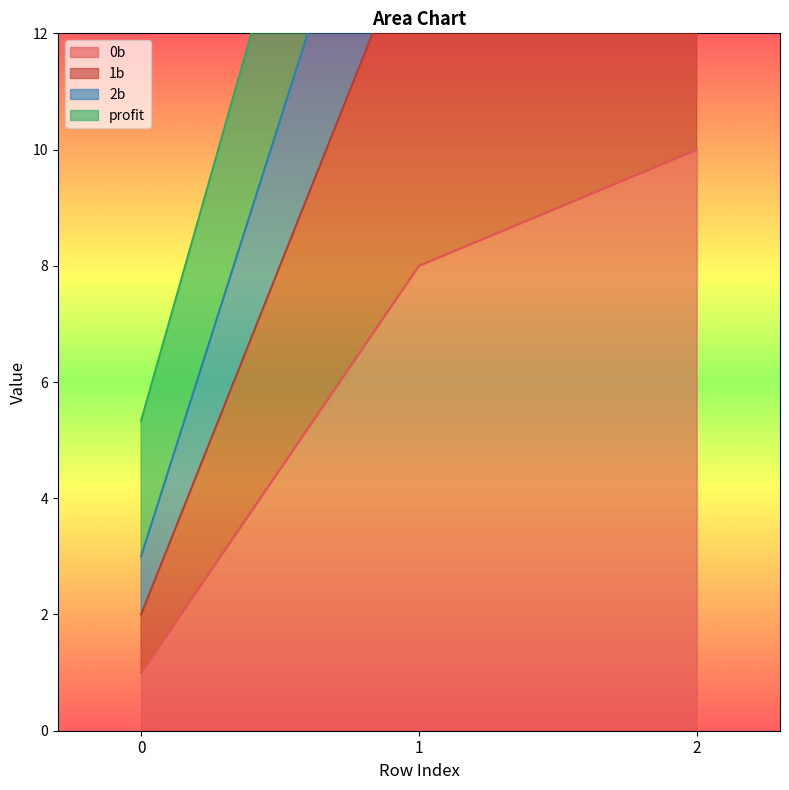

The value of 0b at 2 is 3. True or false?

False